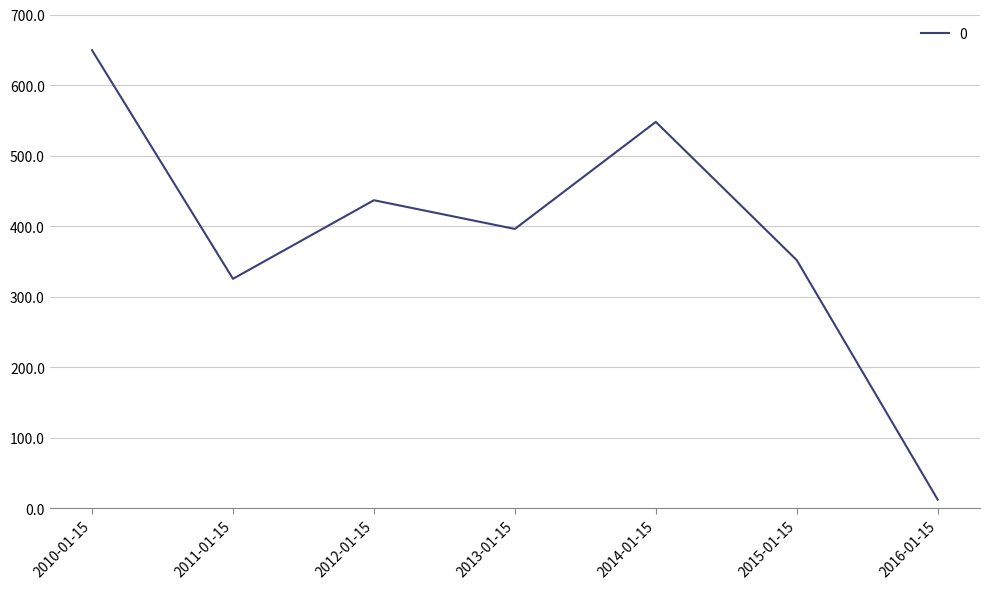

How many values exceed 395?

4